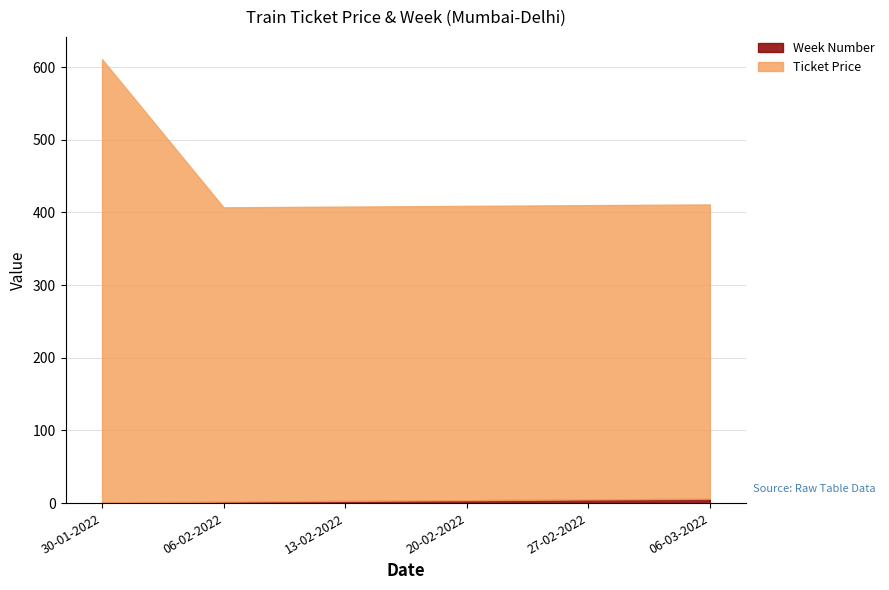

Which series has the widest spread of values?

Ticket Price